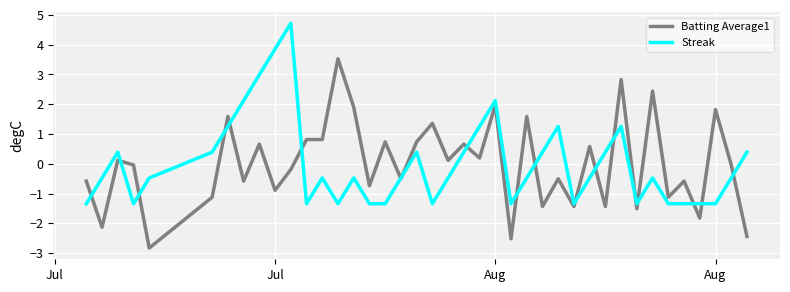

True or false: Batting Average1 and Streak cross at least once.

True